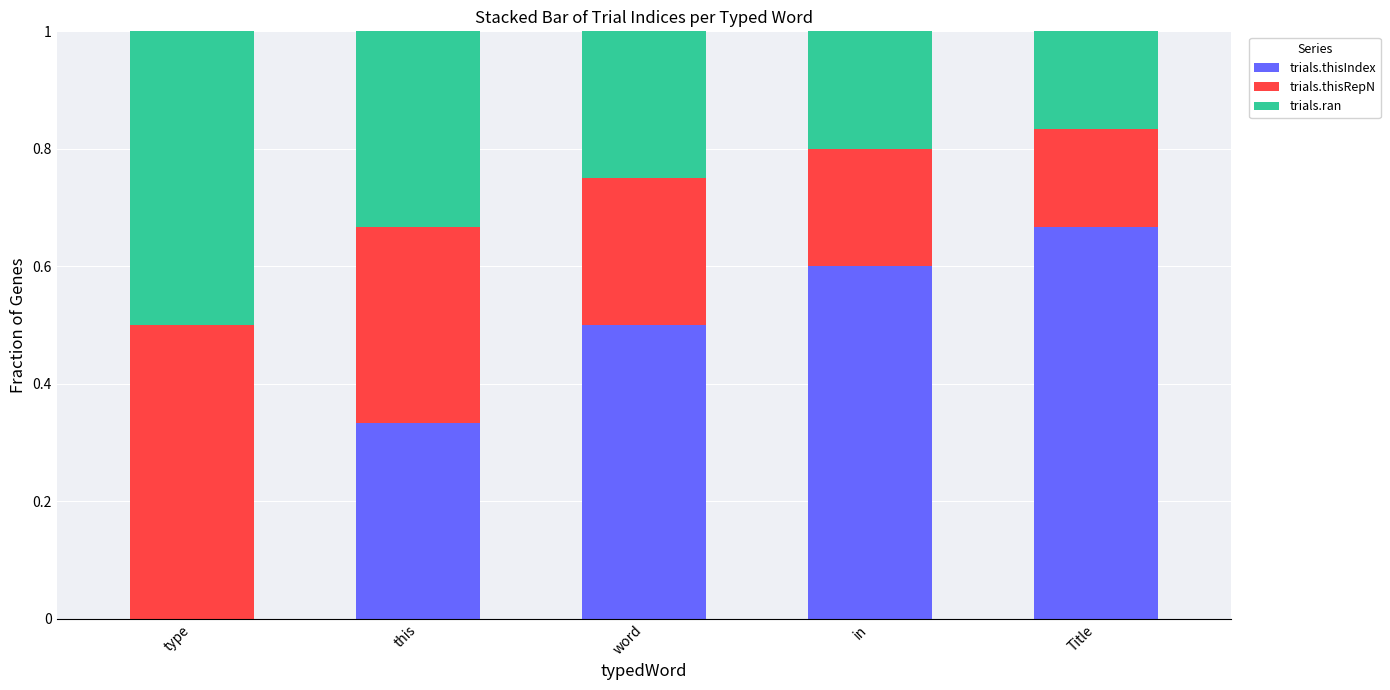

What is the total value across all series at Title?

1.0